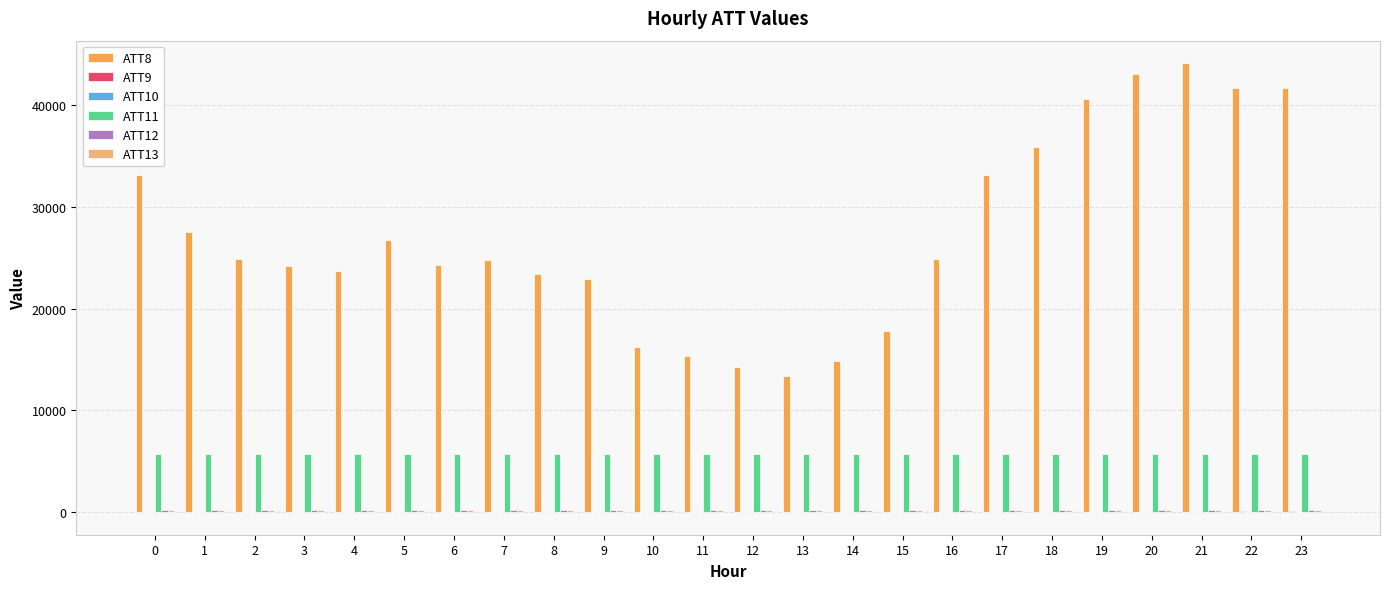

What is the maximum value shown in the chart?

44100.0